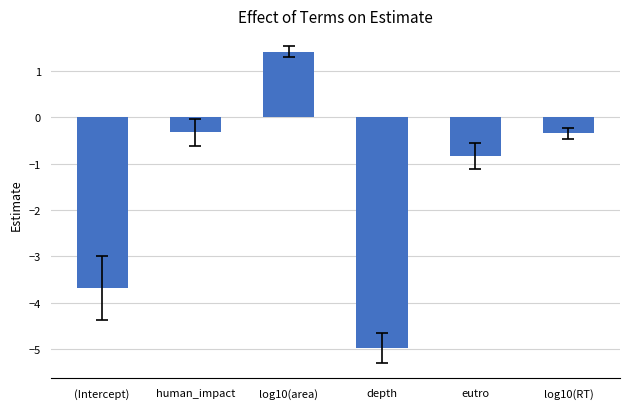

Is it true that the value at (Intercept) is -1.6?

False